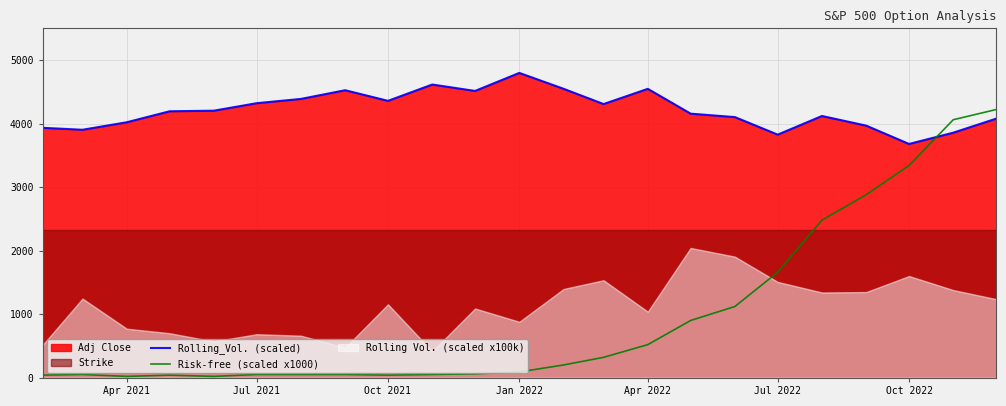

Is it true that Risk-free (scaled x1000) equals 1660.0 at Jul 2022?

True